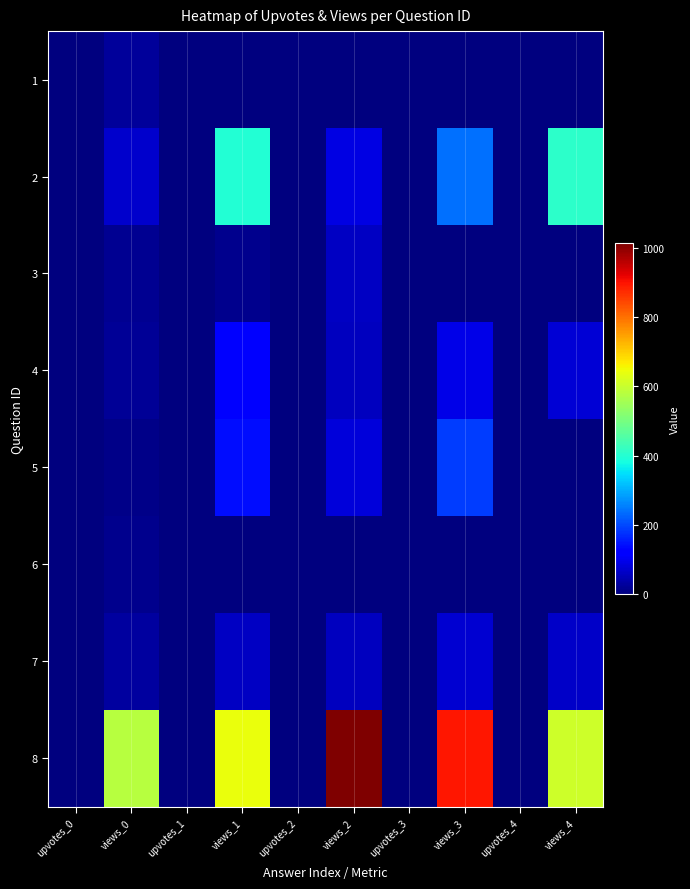

List the series in order of their peak value, lowest first.

6, 1, 3, 7, 4, 5, 2, 8